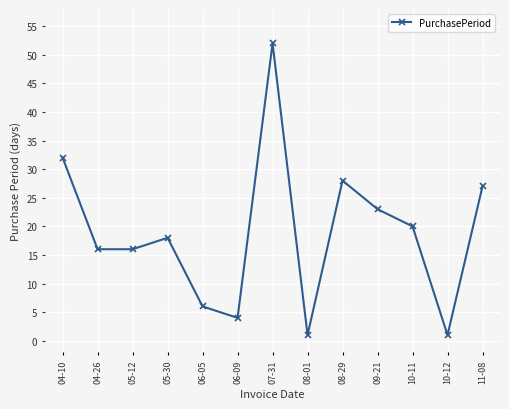

Is it true that the value at 09-21 is 33?

False